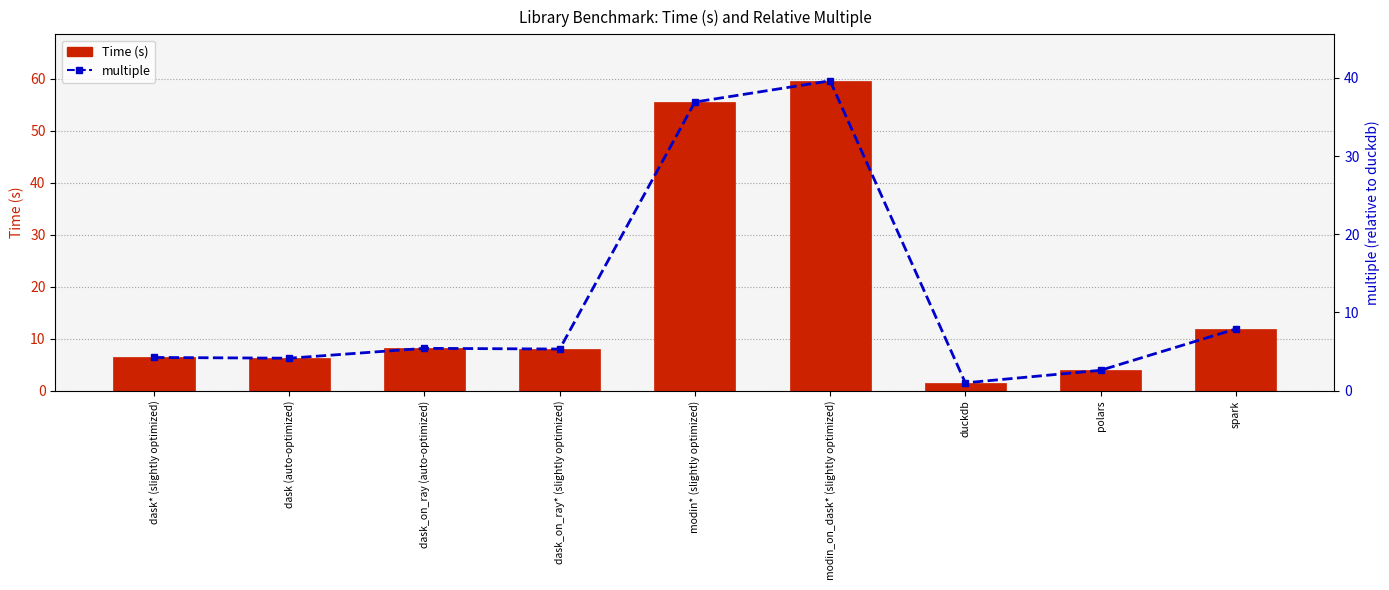

Reading left to right, transcribe all the data shown in this chart.

Time (s): 6.4	6.2	8.1	8.0	55.6	59.6	1.5	3.9	11.9
multiple: 4.2	4.2	5.4	5.3	36.9	39.6	1.0	2.6	7.9